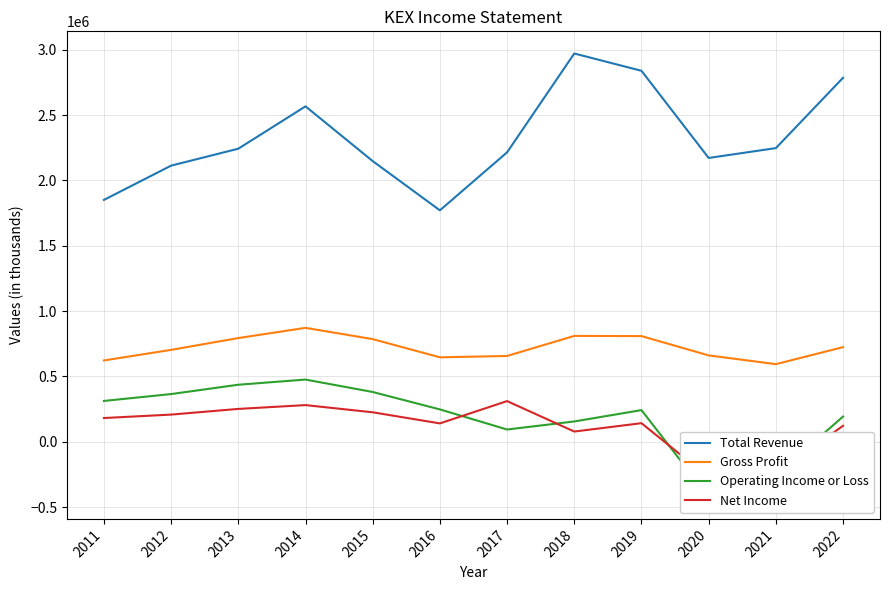

What is the value of the Net Income point at the 2nd from the left?

207800